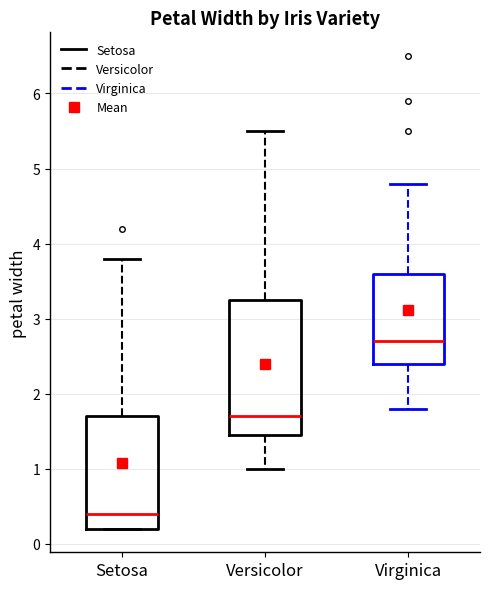

Which box is the tallest, from its lower edge to its upper edge?

Versicolor